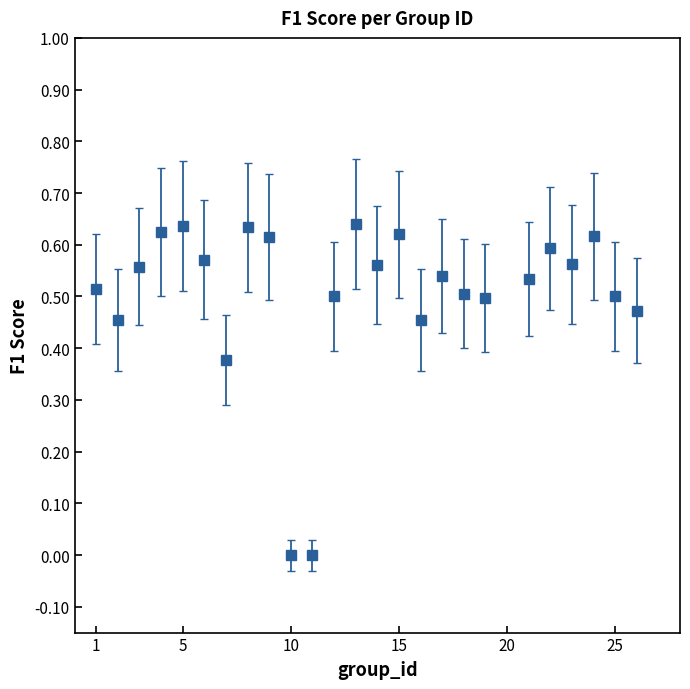

How many interior local peaks (higher than both neighbors) does the data have?

7